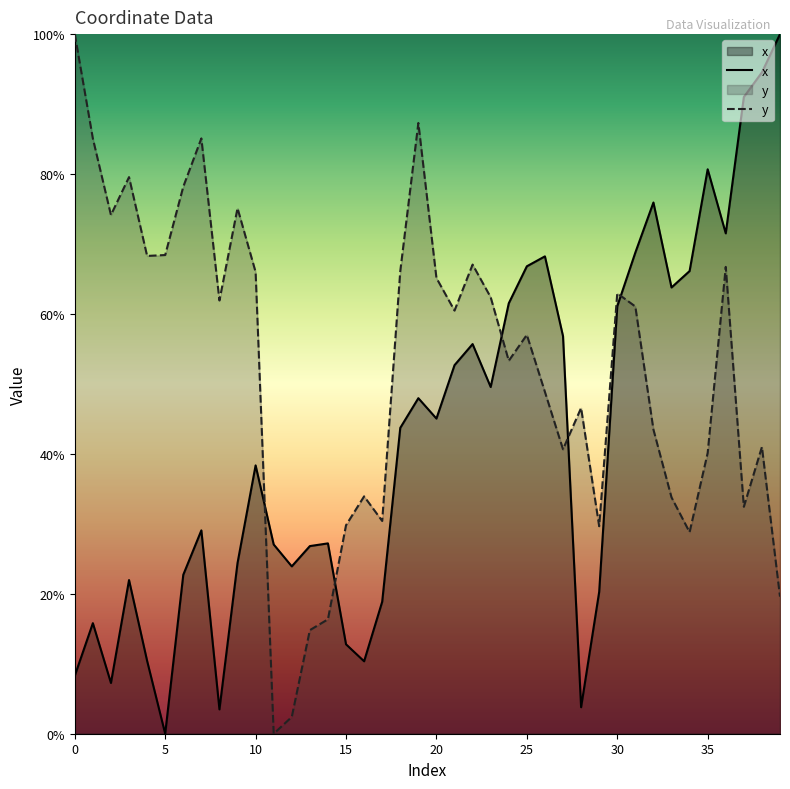

Which series has the widest spread of values?

x